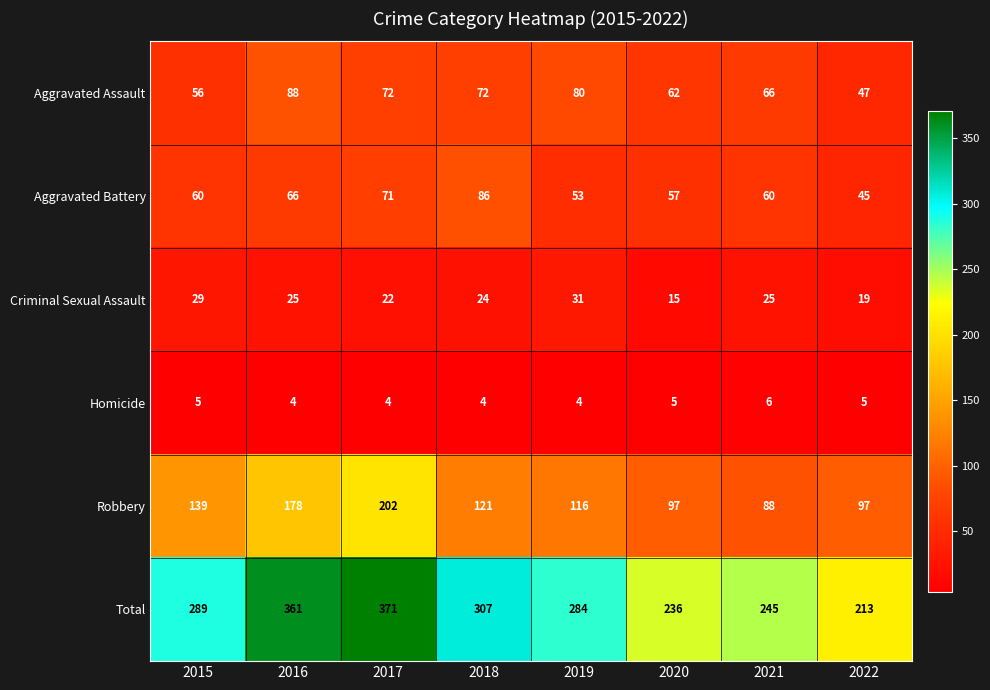

At which label does Criminal Sexual Assault first exceed 25?

2015